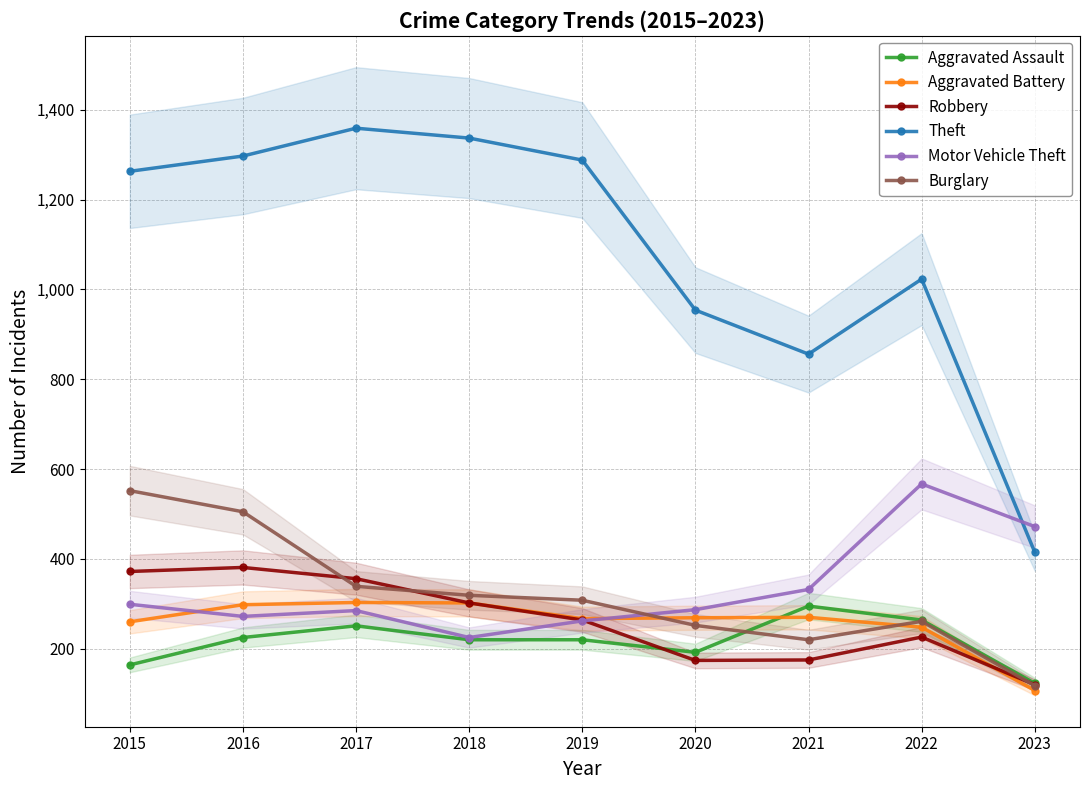

Which has a higher value, 2022 or 2017?

2022